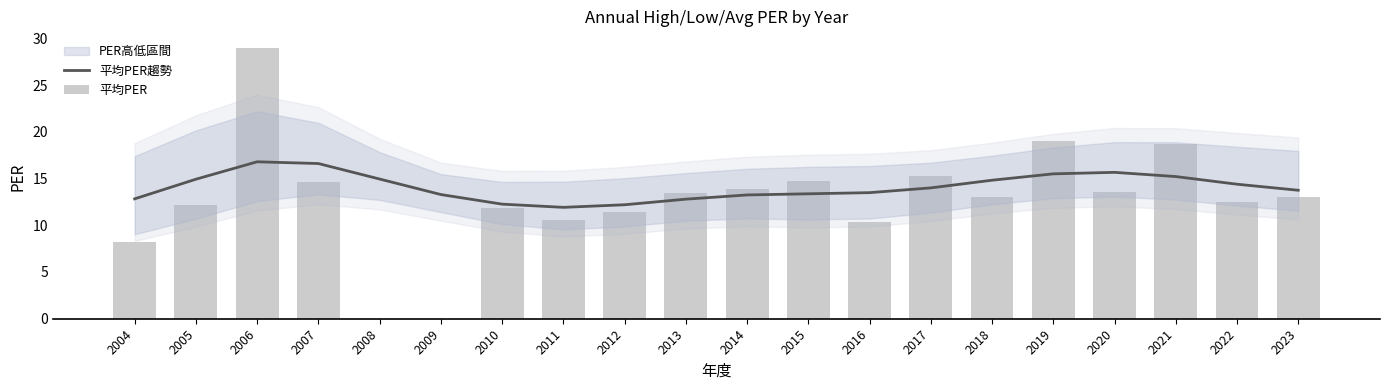

The 平均PER series shows 13.6 at 2020. True or false?

True